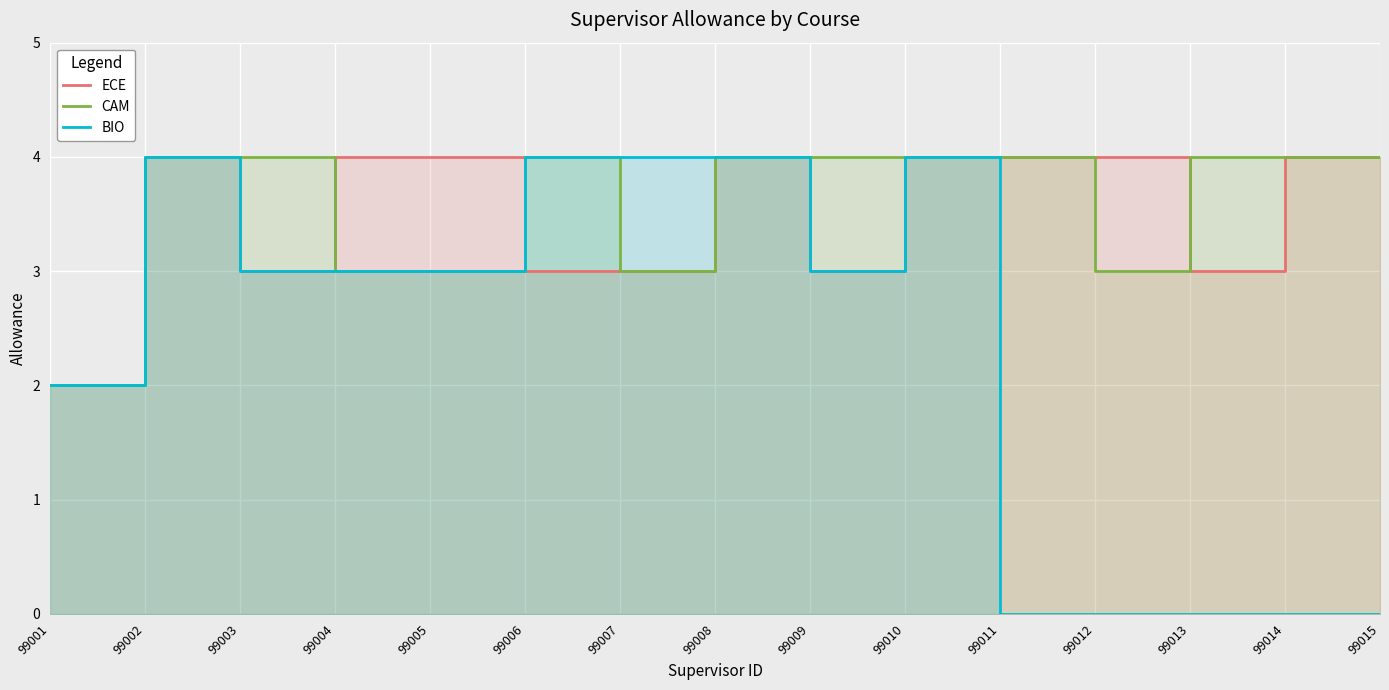

What is the sum of the ECE values at 99015 and 99012?

8